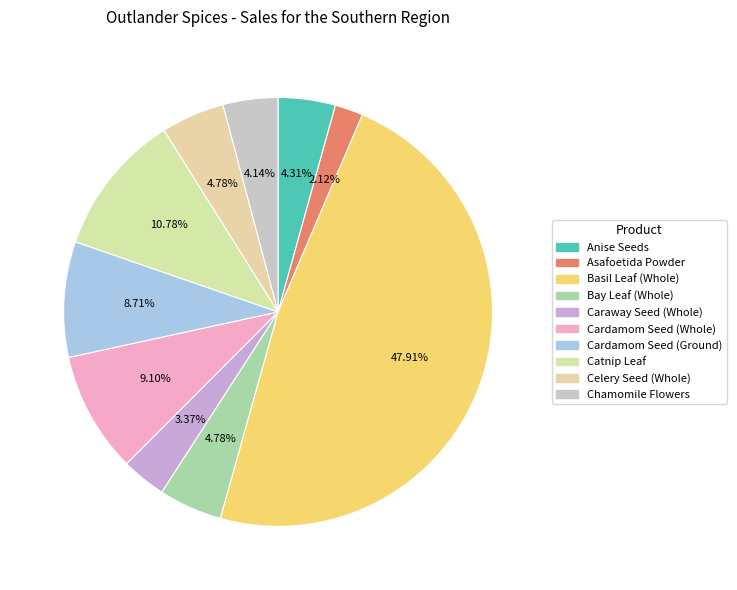

Which slice is the smallest?

Asafoetida Powder